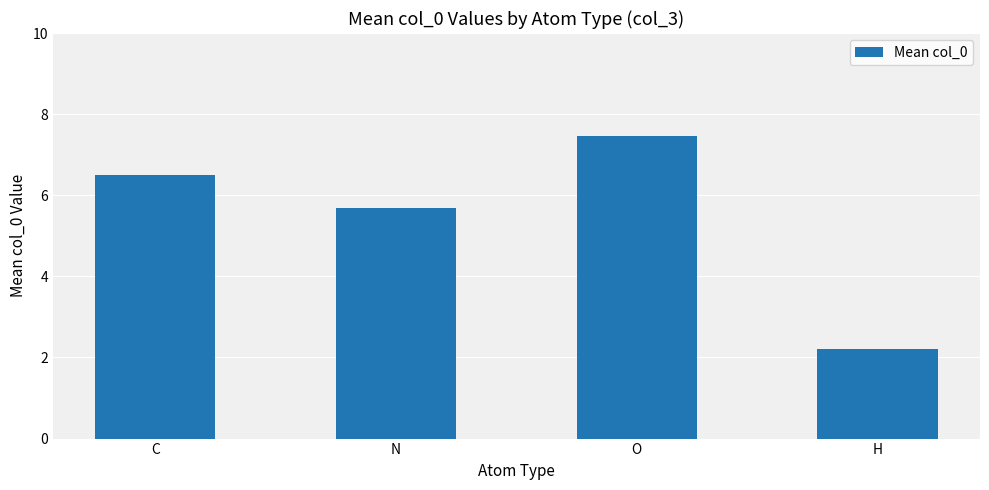

What position from the right is N?

3